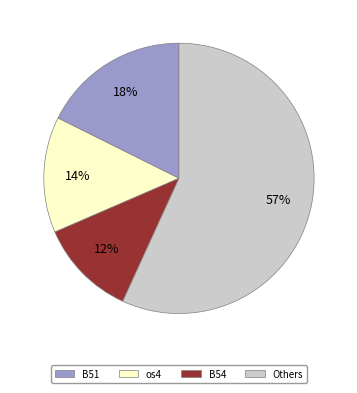

Does any single category account for the majority?

Yes